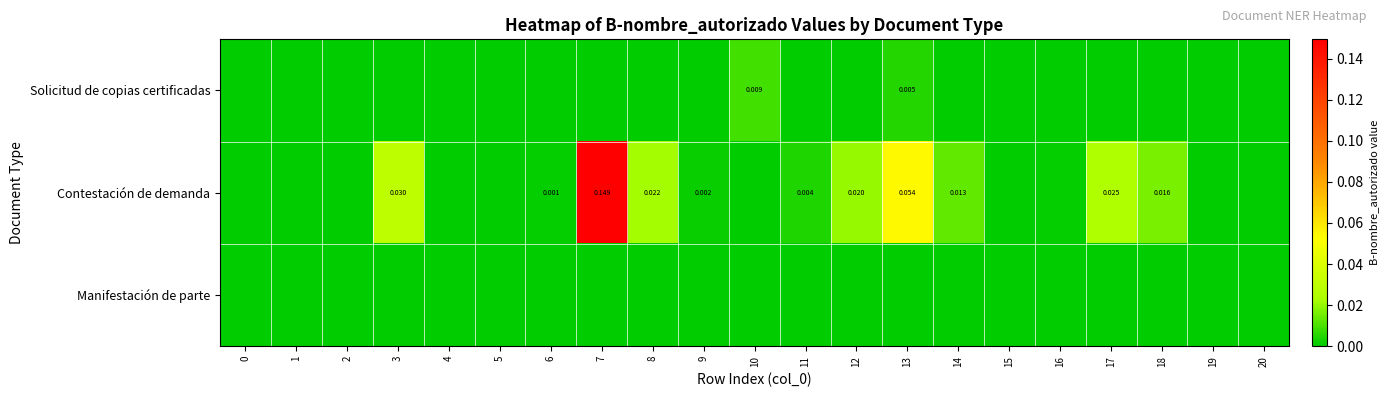

Which series has the largest total across all categories?

Contestación de demanda